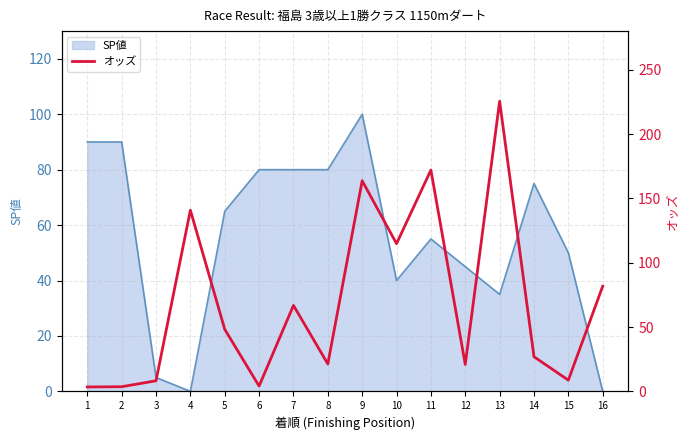

Is it true that SP値 equals 80 at 7?

True